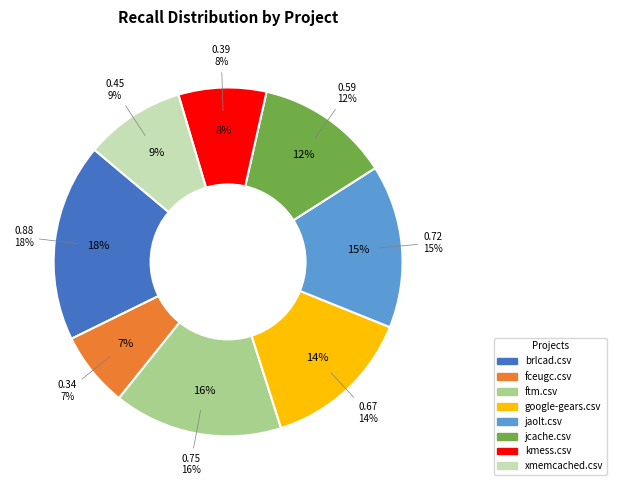

Does any single category account for the majority?

No